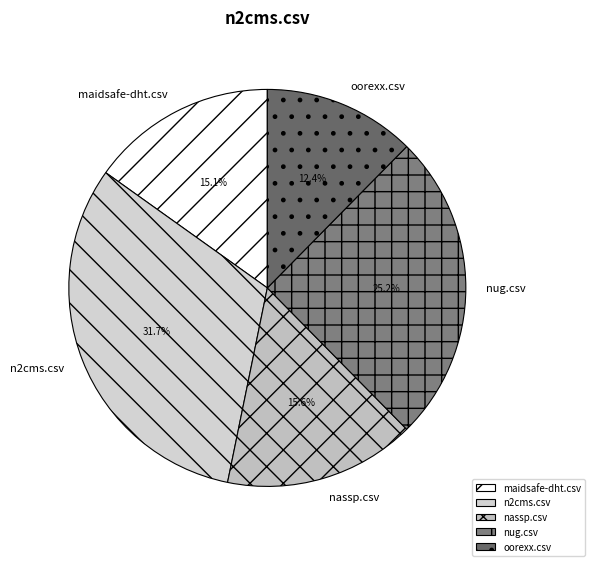

Which has a higher value, maidsafe-dht.csv or nug.csv?

nug.csv